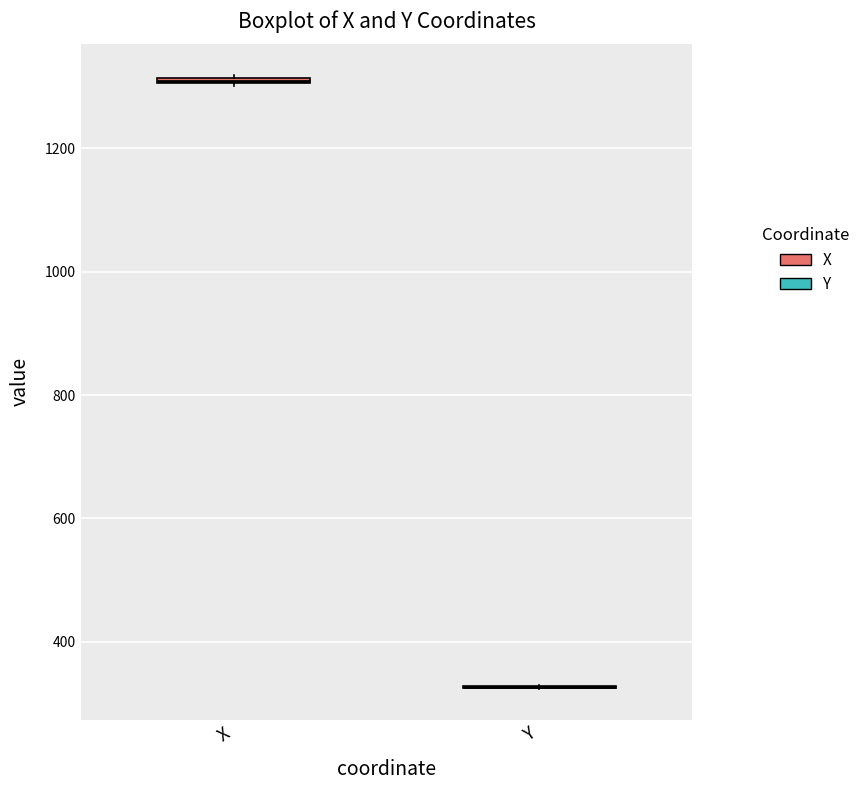

Where is the lower edge of the box for X on the y-axis? The values are not printed on the chart, so give them approximately, as read against the axis.

1300